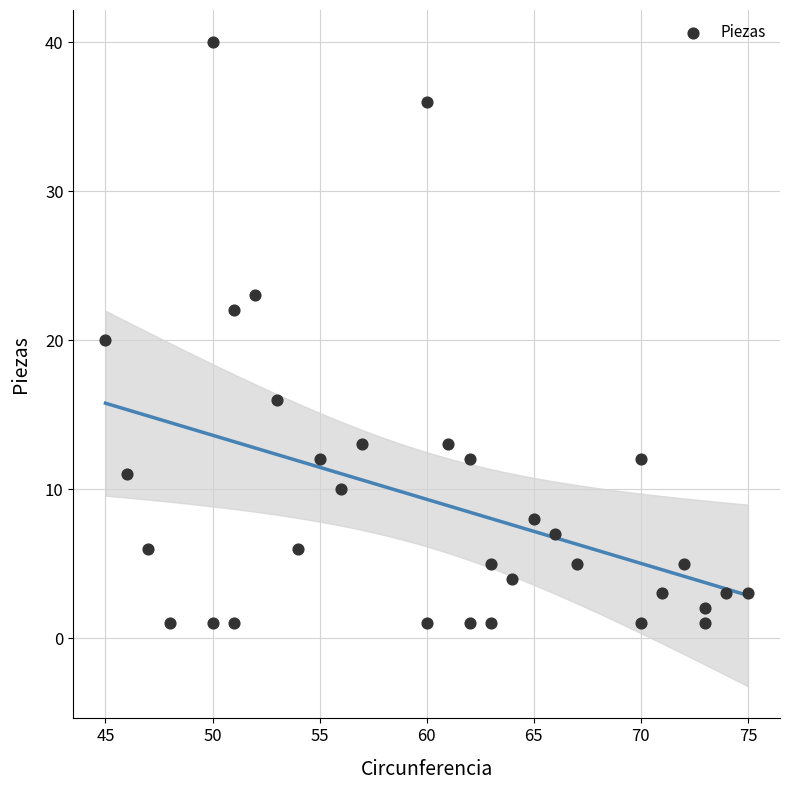

What is the range of X values (max minus min)?

30